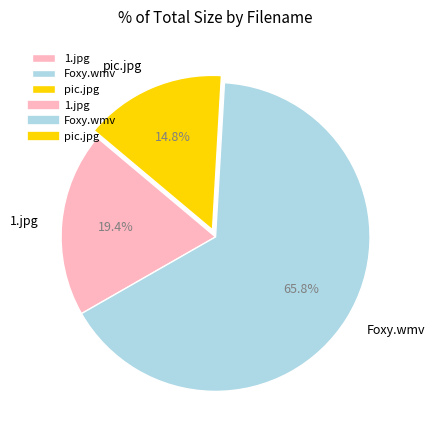

True or false: pic.jpg accounts for 2% of the total.

False